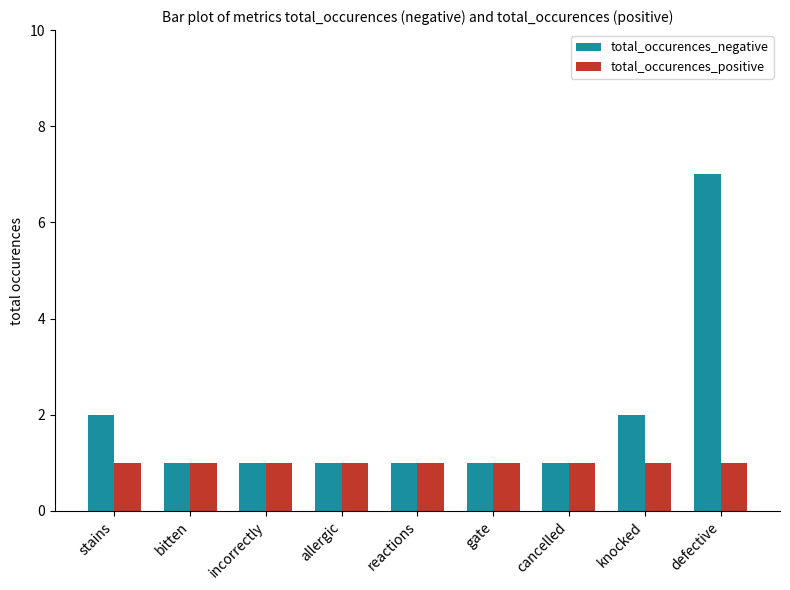

Which series changed the most between allergic and defective?

total_occurences_negative